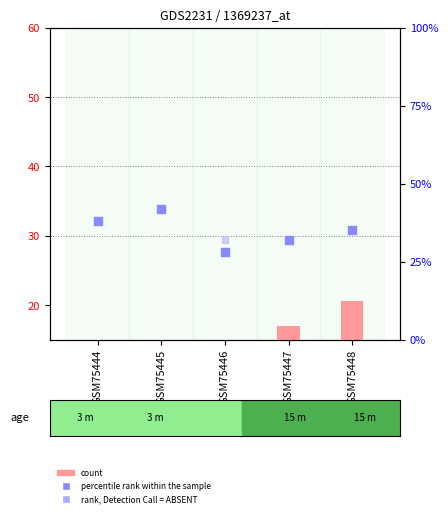

Which series has the widest spread of Y values?

count